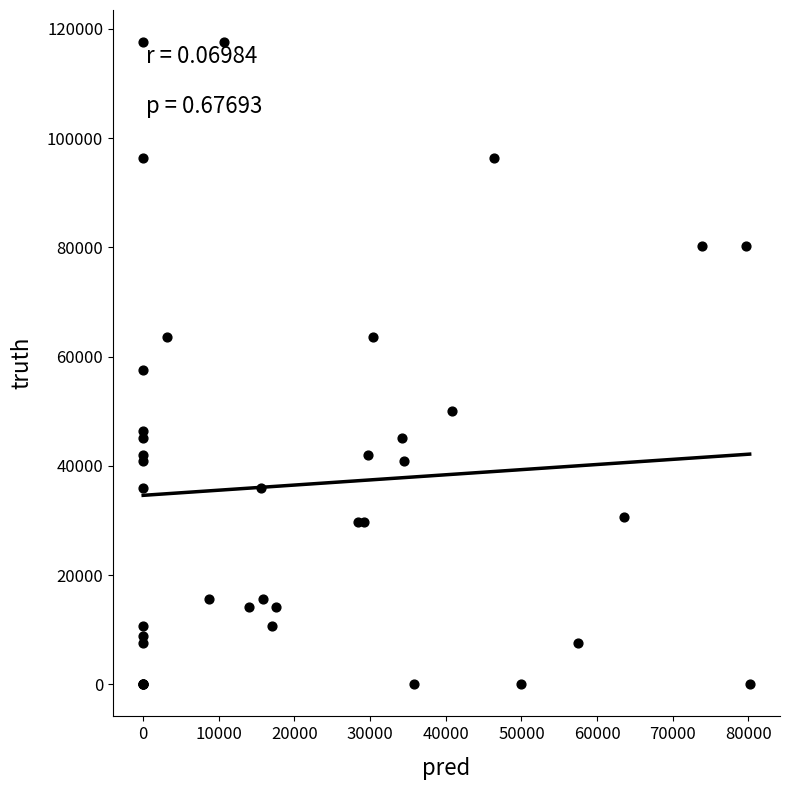

What Y value in the scatter plot is closest to 58780?

57446